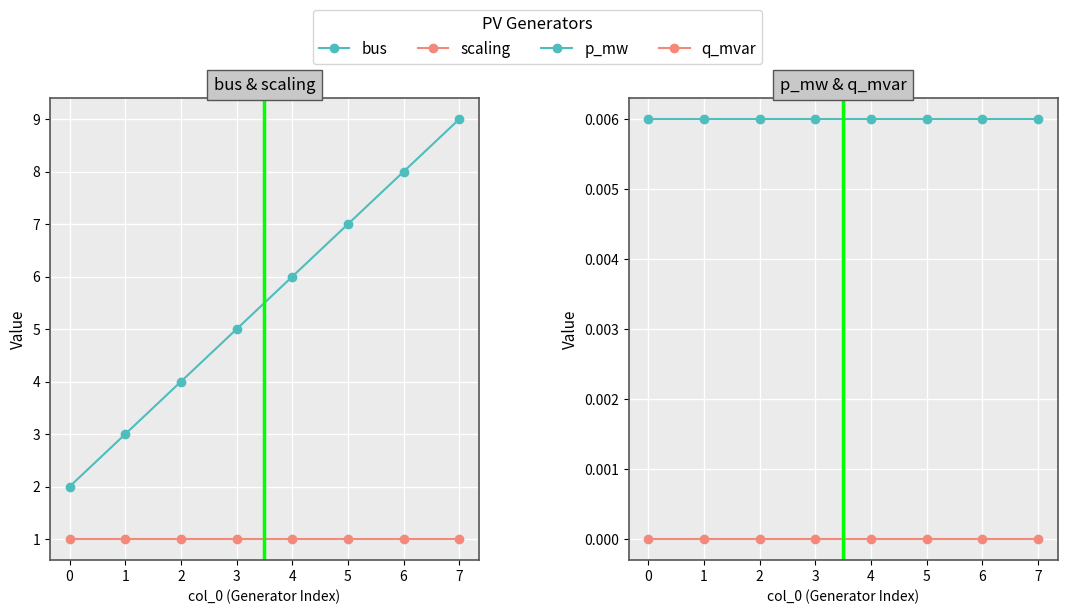

How many distinct data groups are displayed?

4